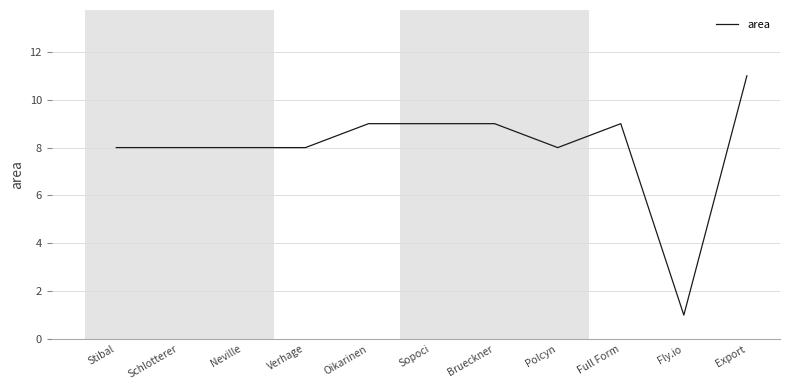

True or false: the data shows 8 at Neville.

True